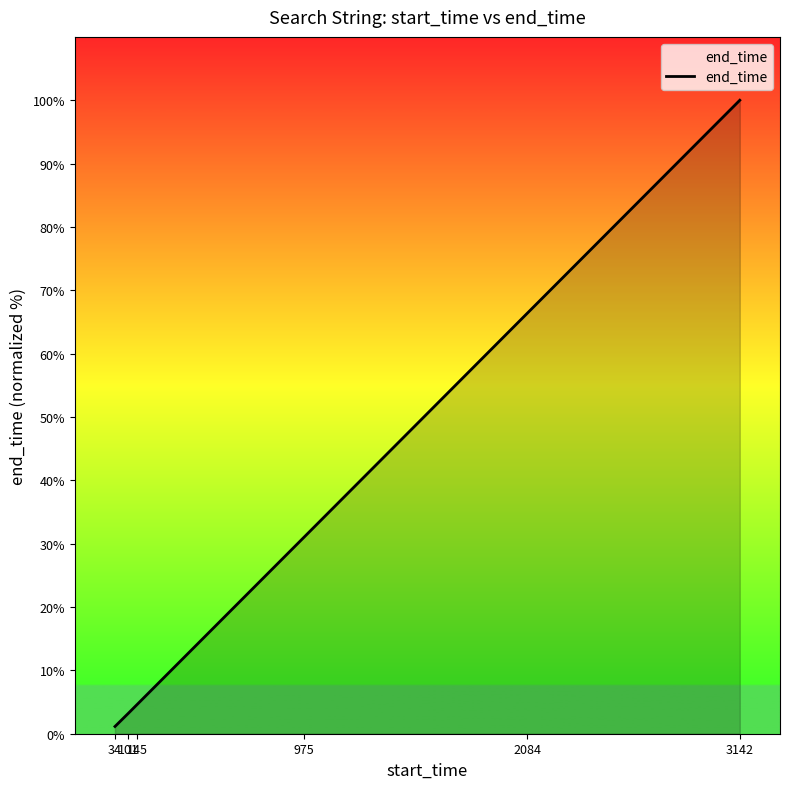

How many categories are shown in the chart?

6